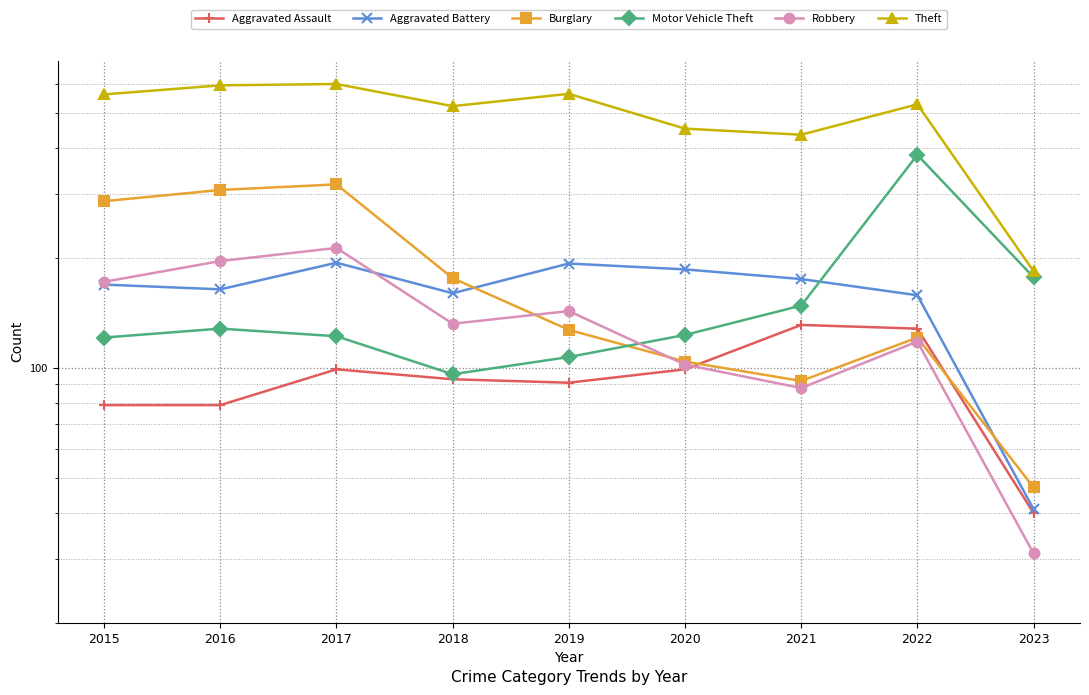

What is the difference between the Motor Vehicle Theft values at 2018 and 2021?

52